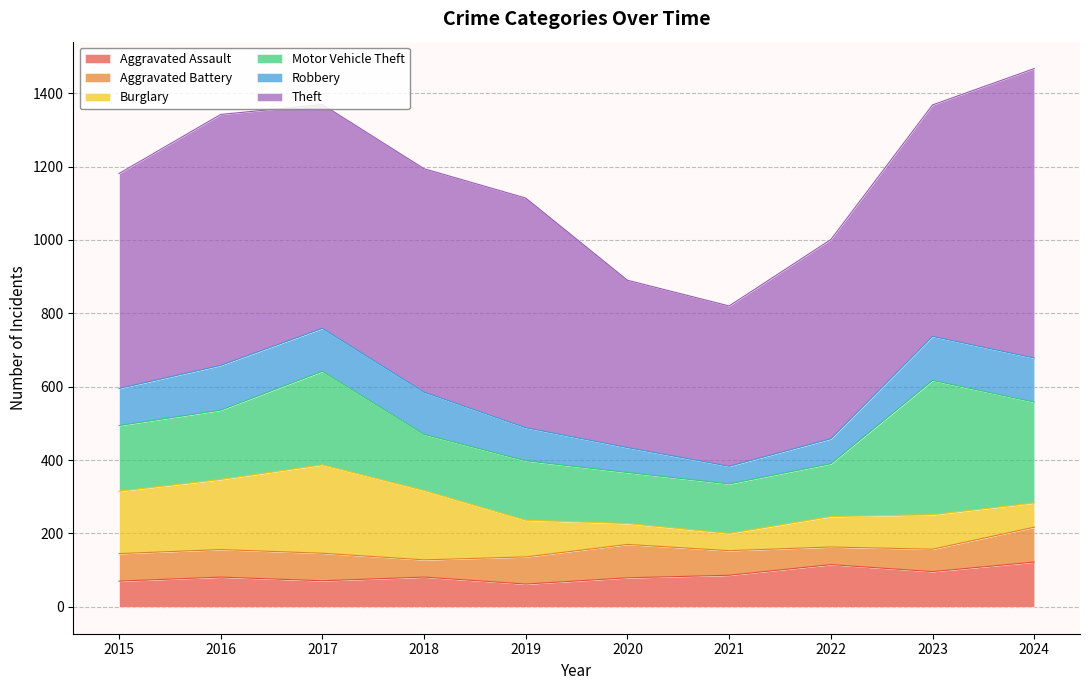

How many data points in Aggravated Battery are above 75?

2